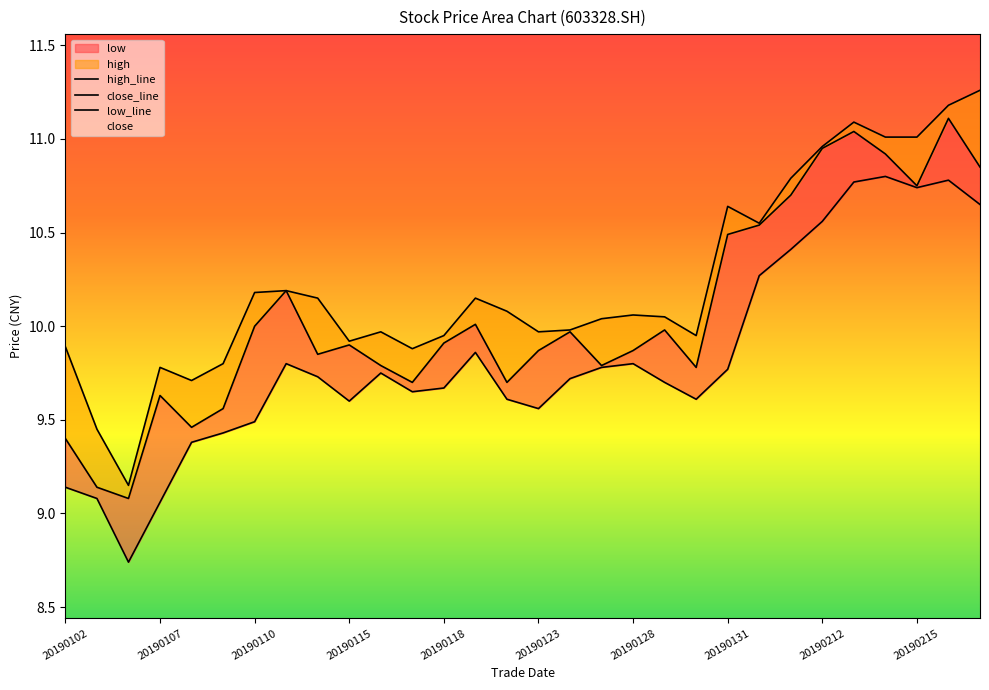

Reading left to right, what are all the values shown in this chart?

high: 20190102=9.9	20190103=9.4	20190104=9.2	20190107=9.8	20190108=9.7	20190109=9.8	20190110=10.2	20190111=10.2	20190114=10.2	20190115=9.9	20190116=10.0	20190117=9.9	20190118=9.9	20190121=10.2	20190122=10.1	20190123=10.0	20190124=10.0	20190125=10.0	20190128=10.1	20190129=10.1	20190130=9.9	20190131=10.6	20190201=10.6	20190211=10.8	20190212=11.0	20190213=11.1	20190214=11.0	20190215=11.0	20190218=11.2	20190219=11.3
close: 20190102=9.4	20190103=9.1	20190104=9.1	20190107=9.6	20190108=9.5	20190109=9.6	20190110=10.0	20190111=10.2	20190114=9.8	20190115=9.9	20190116=9.8	20190117=9.7	20190118=9.9	20190121=10.0	20190122=9.7	20190123=9.9	20190124=10.0	20190125=9.8	20190128=9.9	20190129=10.0	20190130=9.8	20190131=10.5	20190201=10.5	20190211=10.7	20190212=10.9	20190213=11.0	20190214=10.9	20190215=10.8	20190218=11.1	20190219=10.8
low: 20190102=9.1	20190103=9.1	20190104=8.7	20190107=9.1	20190108=9.4	20190109=9.4	20190110=9.5	20190111=9.8	20190114=9.7	20190115=9.6	20190116=9.8	20190117=9.7	20190118=9.7	20190121=9.9	20190122=9.6	20190123=9.6	20190124=9.7	20190125=9.8	20190128=9.8	20190129=9.7	20190130=9.6	20190131=9.8	20190201=10.3	20190211=10.4	20190212=10.6	20190213=10.8	20190214=10.8	20190215=10.7	20190218=10.8	20190219=10.7